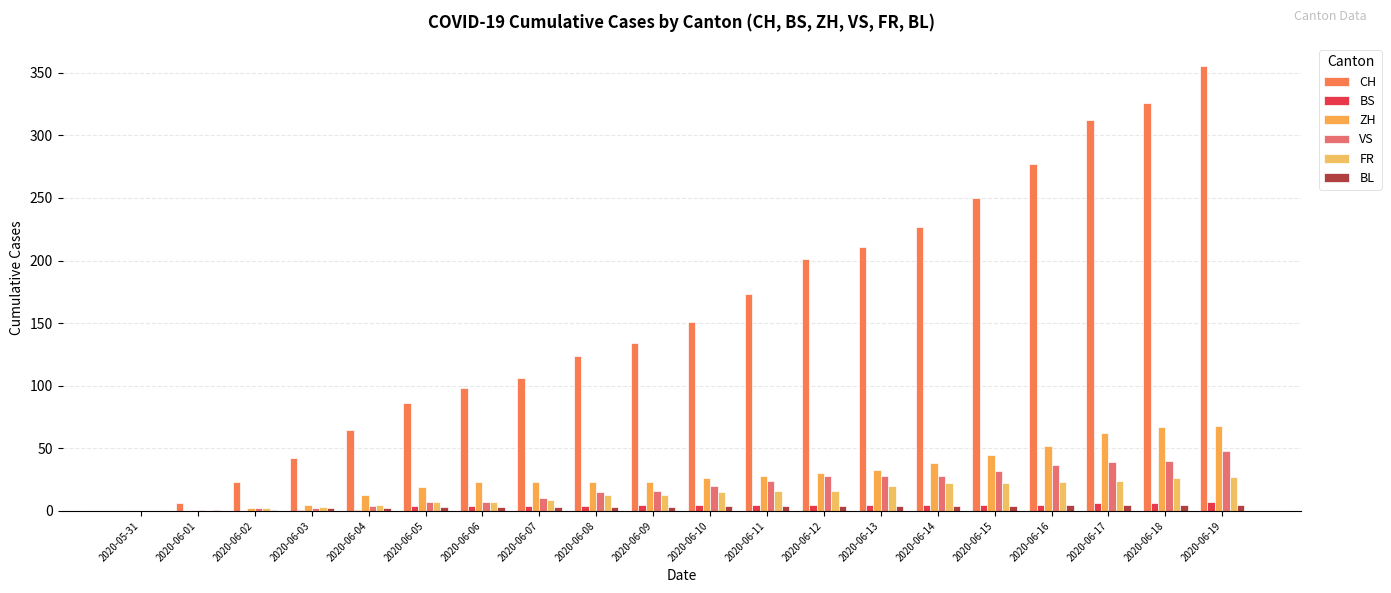

The VS series shows 28 at 2020-06-12. True or false?

True